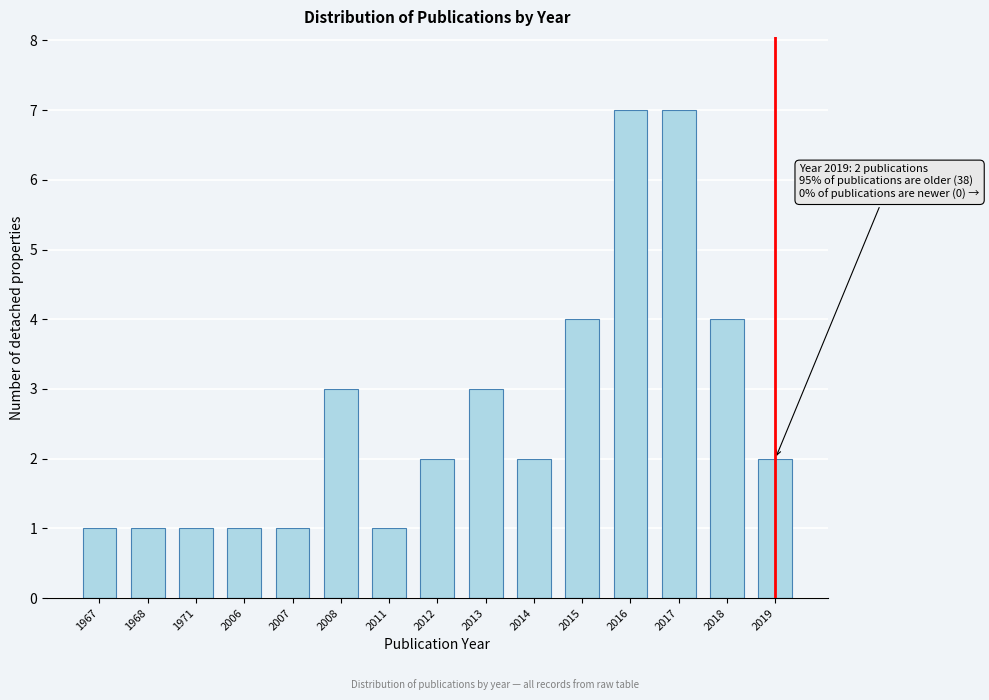

Reading left to right, extract all data points from this chart.

1	1	1	1	1	3	1	2	3	2	4	7	7	4	2